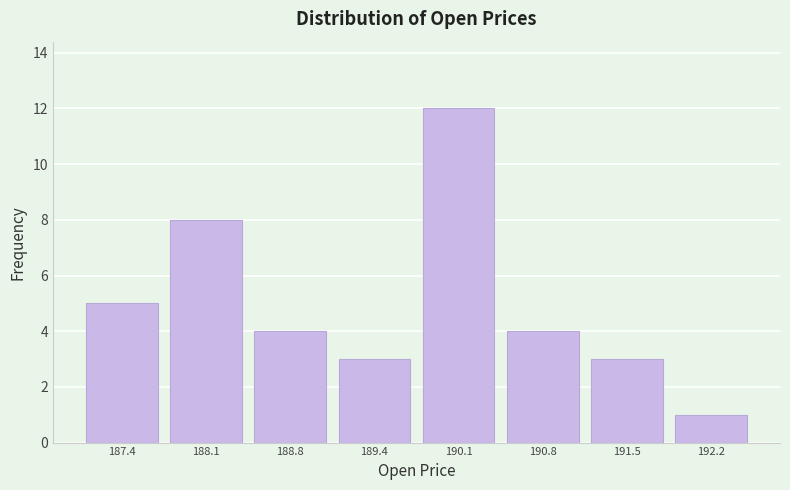

How tall is the bar that spans 189.8 to 190.5 on the x-axis? Neither the bar edges nor the heights are printed on the chart, so give them approximately, as read against the axes.

12